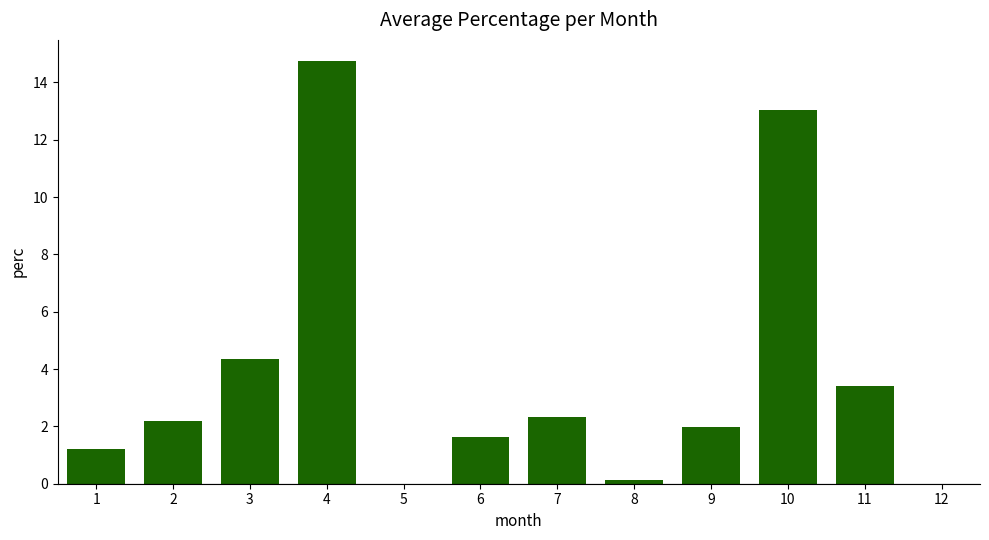

The chart shows a value of 19.1 at 10. True or false?

False